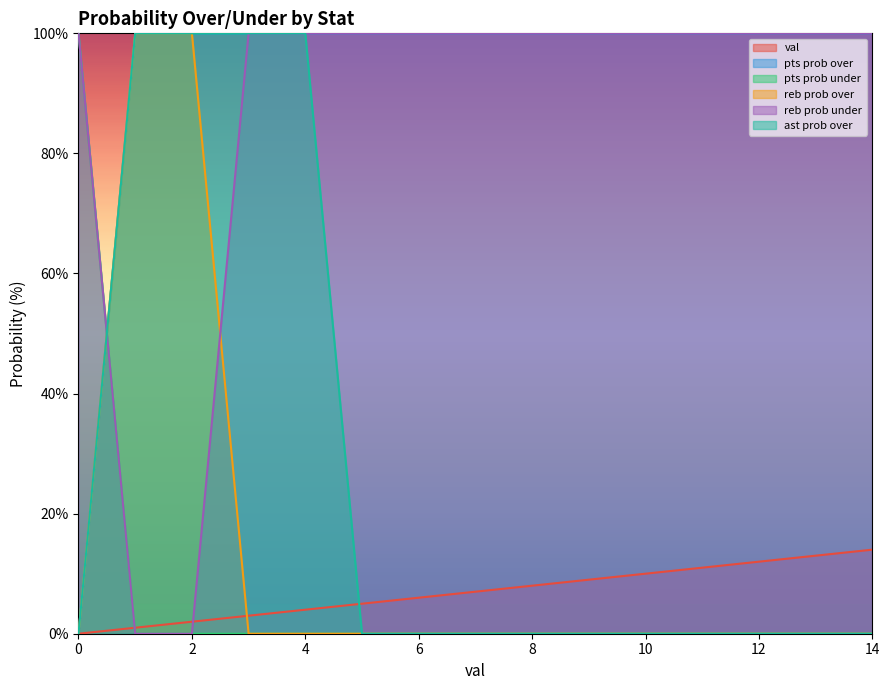

True or false: reb prob under has a value of 32 at 5.

False